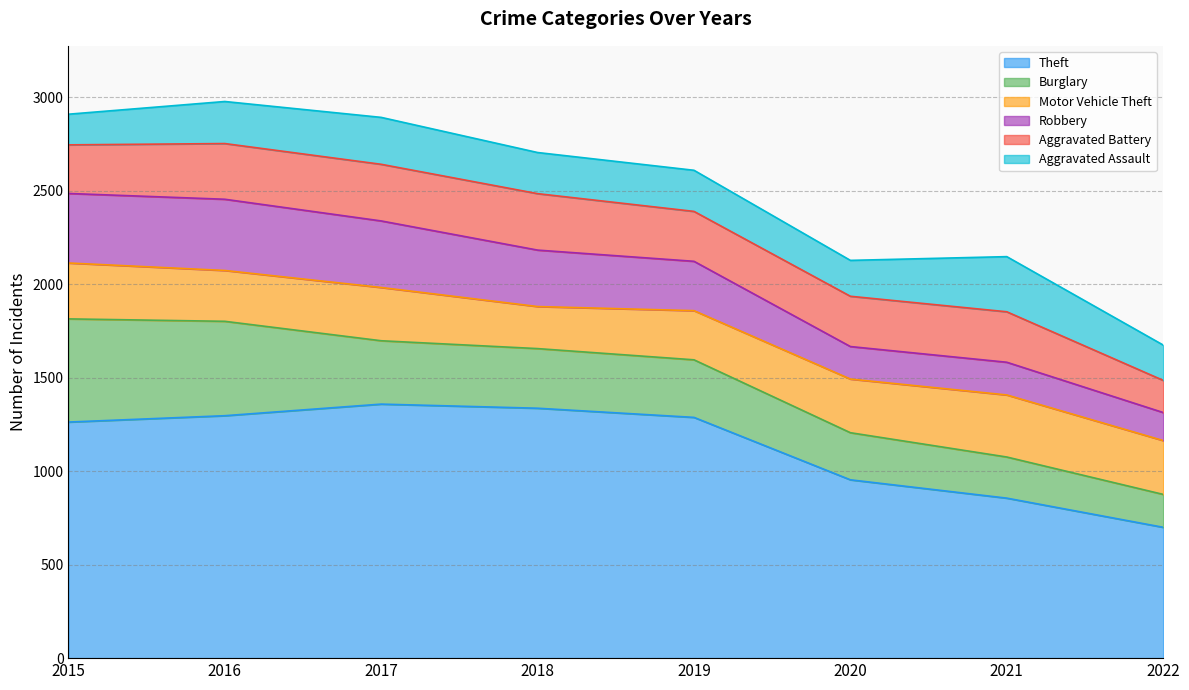

Which category has the lowest value in the Aggravated Assault series?

2015